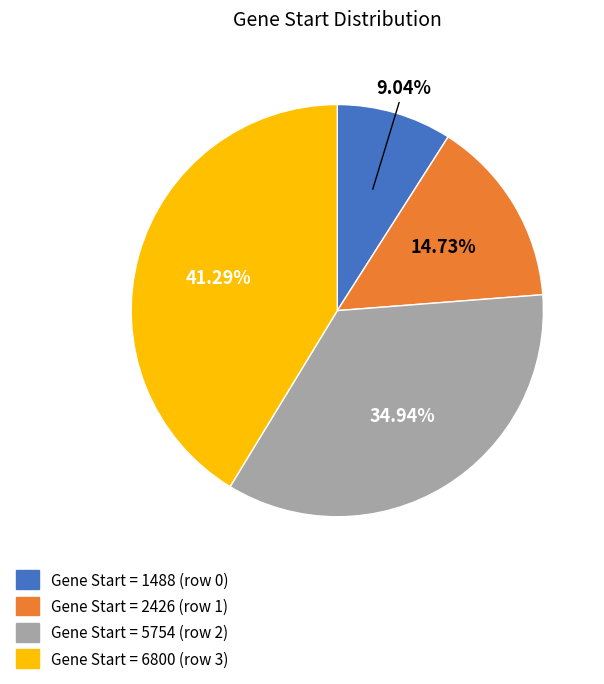

Is there a majority slice in this chart?

No